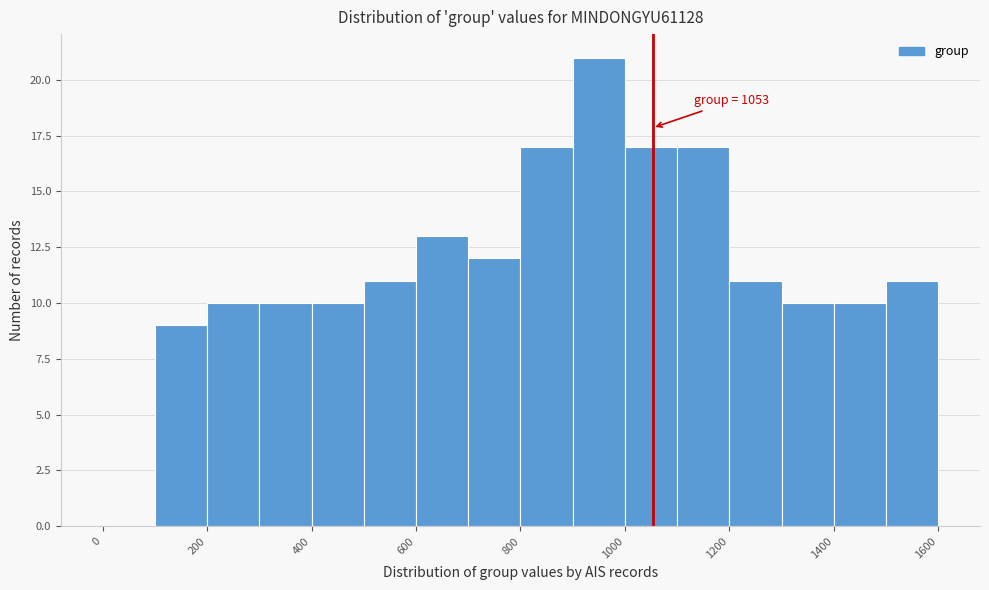

Which range on the x-axis has the tallest bar?

900 to 1000